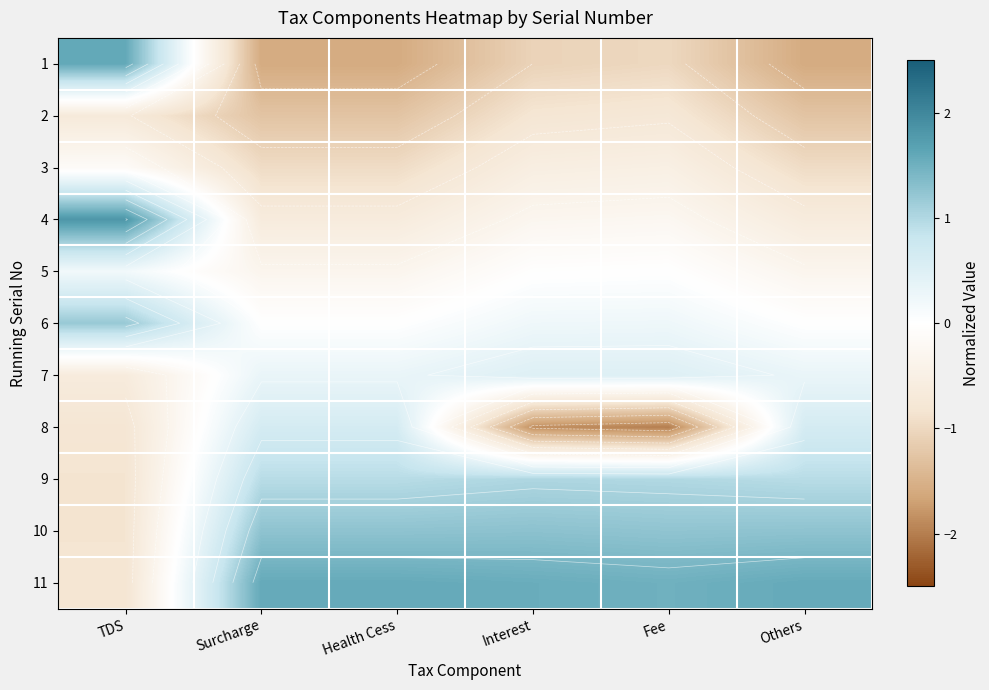

The value of 11 at TDS is -1.2. True or false?

False